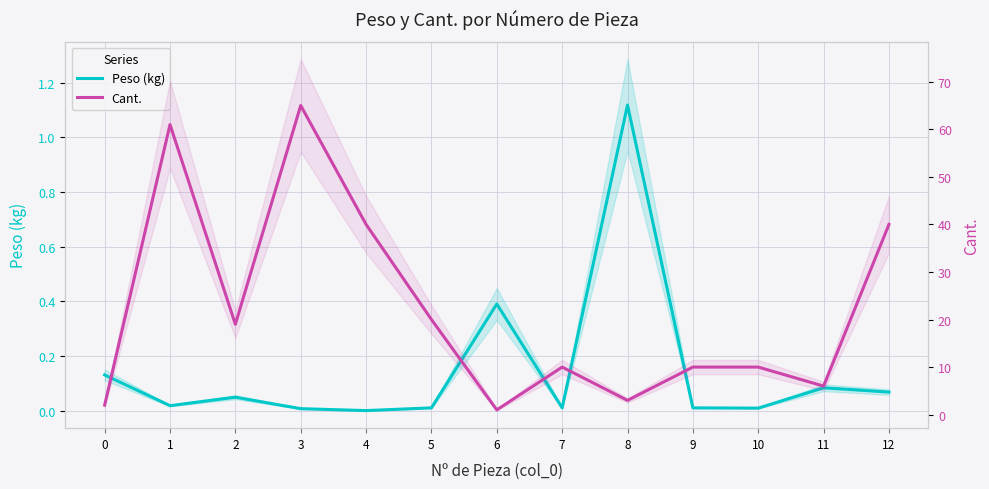

How many lines are shown in the chart?

2